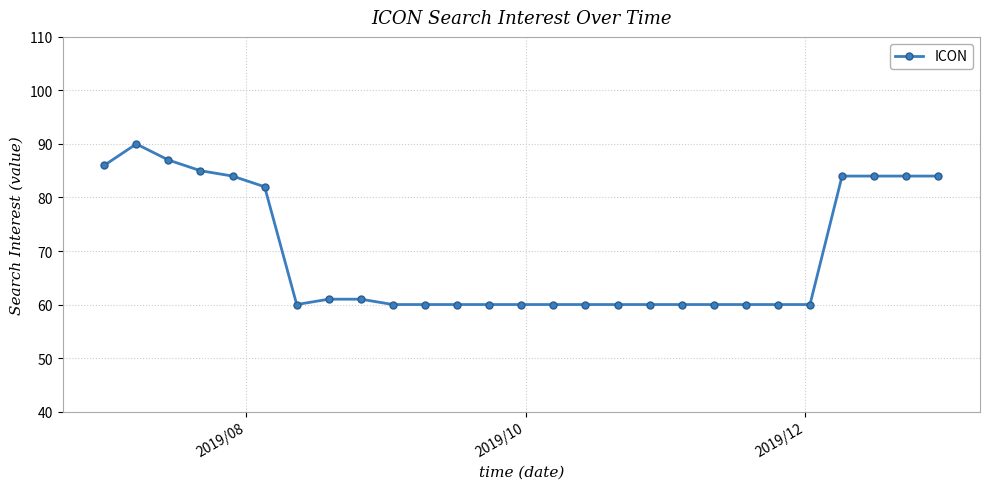

What is the sum of all values?

1872